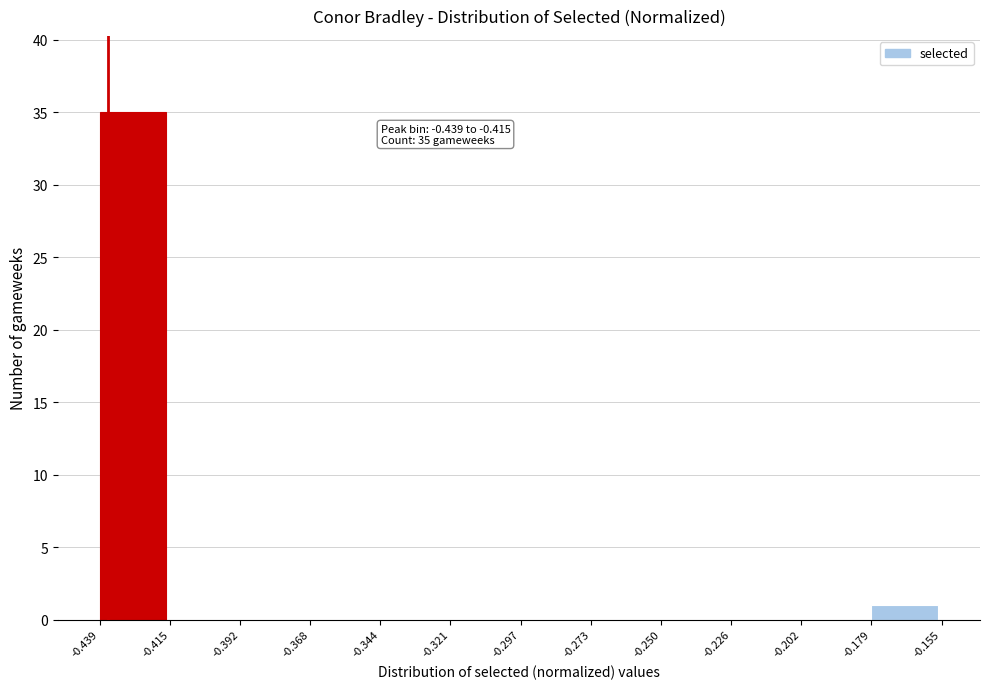

Over which range of the x-axis is the bar tallest?

-0.439 to -0.415